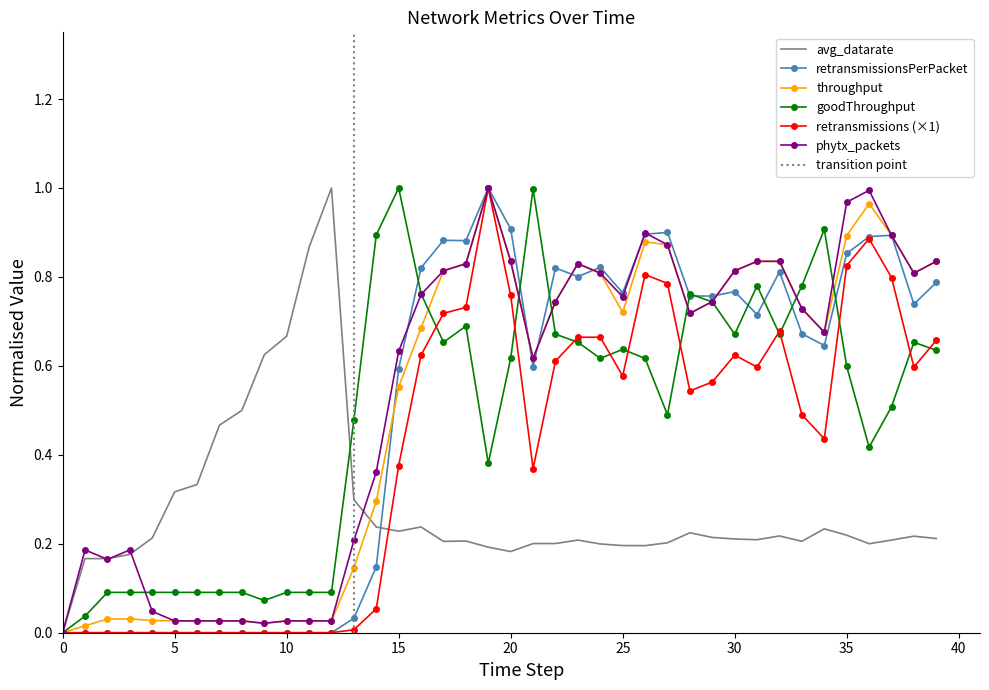

At 4, list the series in order from smallest to largest.

retransmissionsPerPacket, retransmissions, throughput, phytx_packets, goodThroughput, avg_datarate